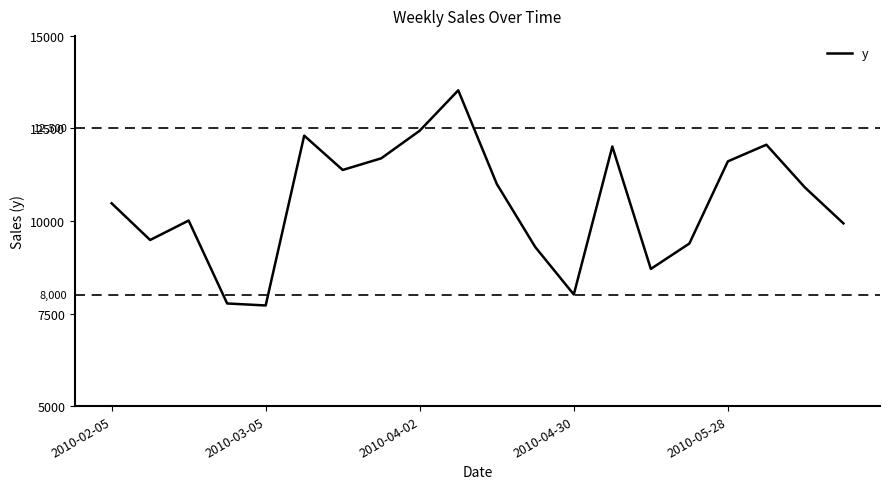

What is the maximum value shown in the chart?

13529.5